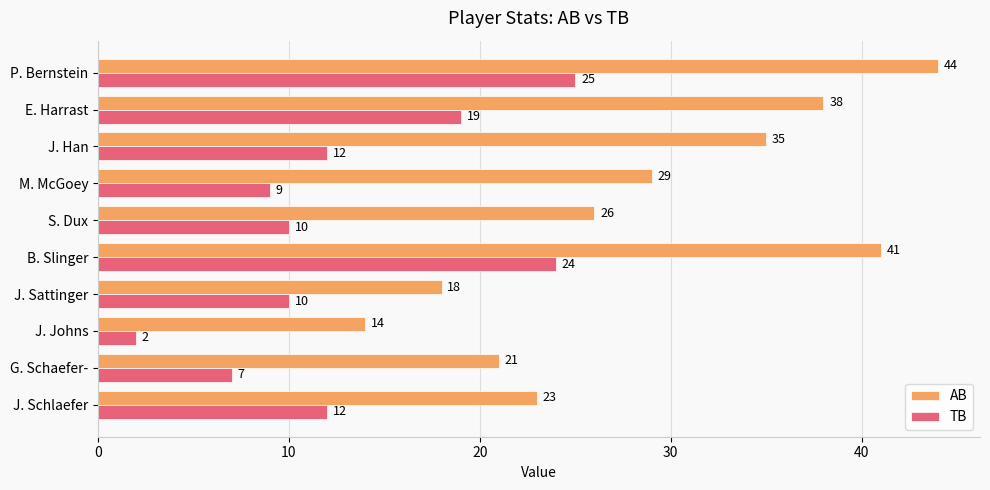

Is it true that TB equals 10 at S. Dux?

True